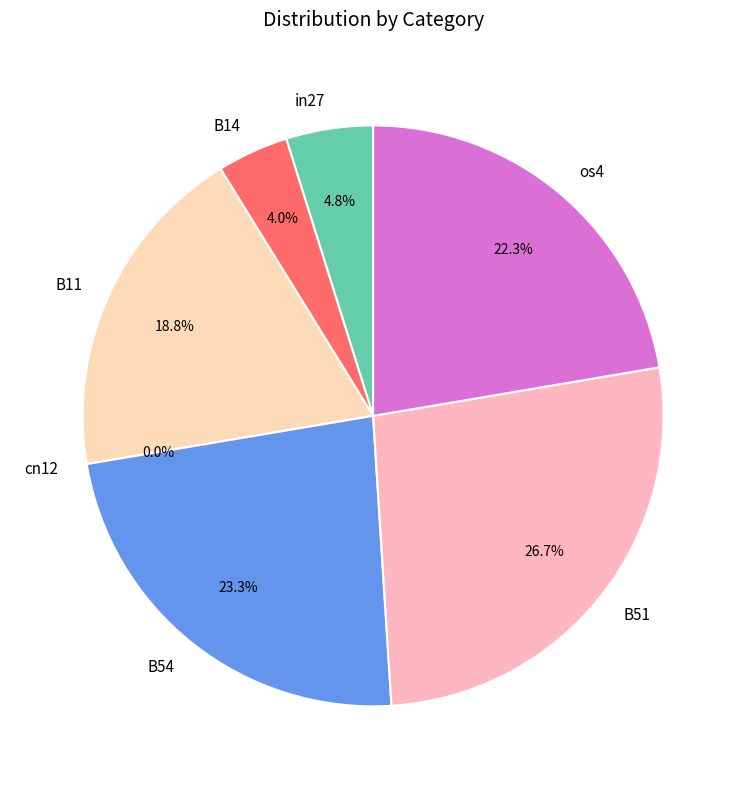

The os4 slice represents 16% of the pie. True or false?

False